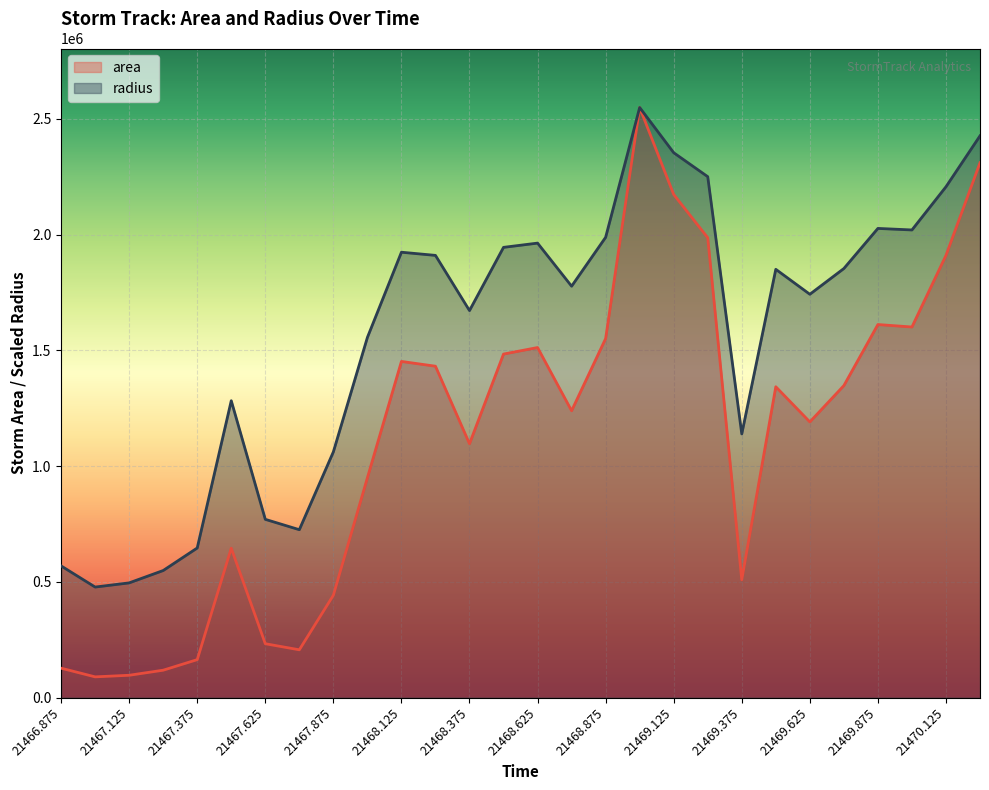

What is the label of the 26th point from the left?

21470.0